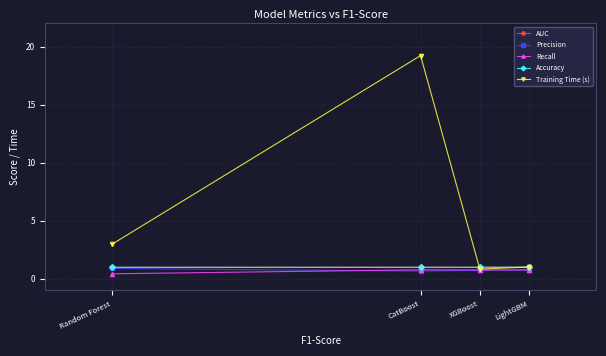

Count the number of categories in the chart.

4